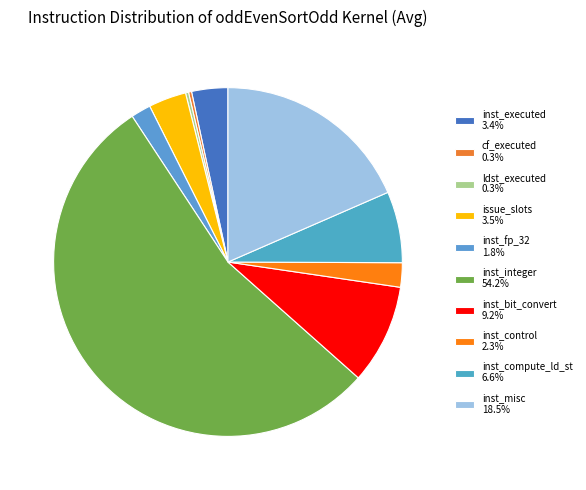

Combined, what portion of the pie is issue_slots and ldst_executed?

3.8%